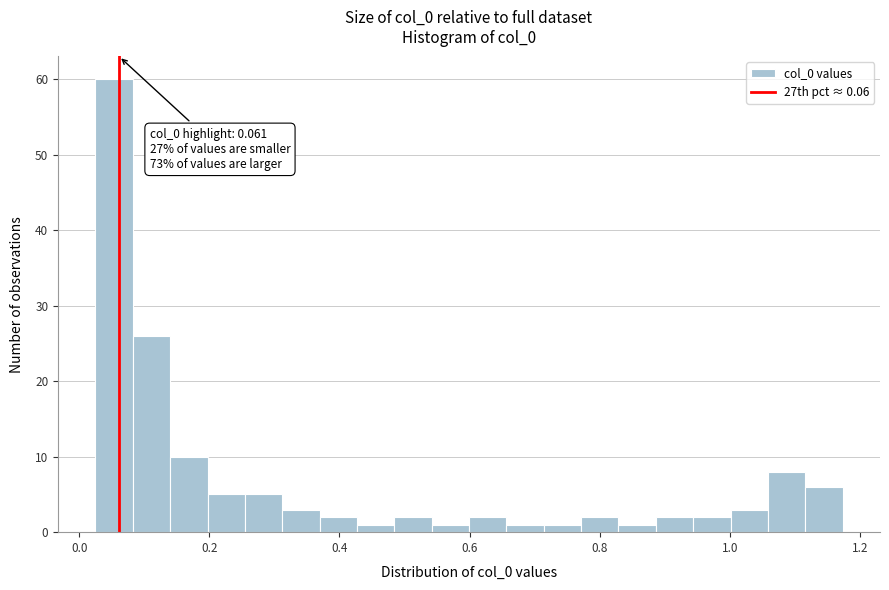

Read against the x-axis, roughly where is the centre of the tallest bar?

0.06